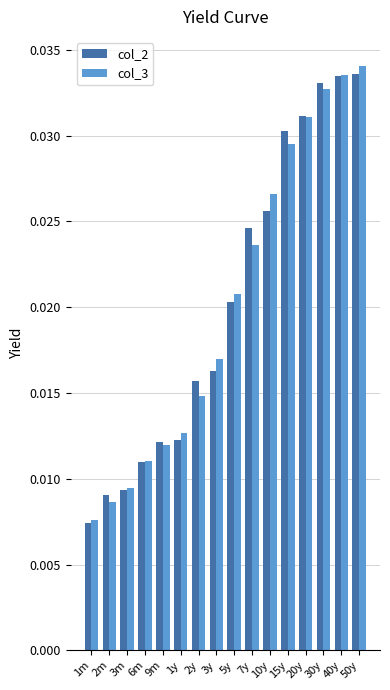

What are all the series names shown in the legend?

col_2, col_3